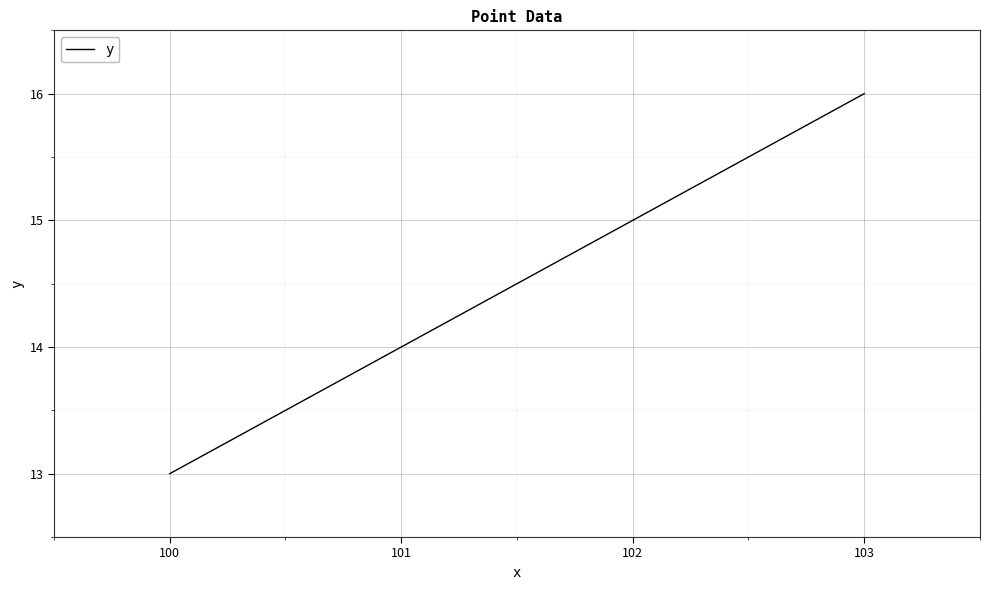

How many values are below 15?

2